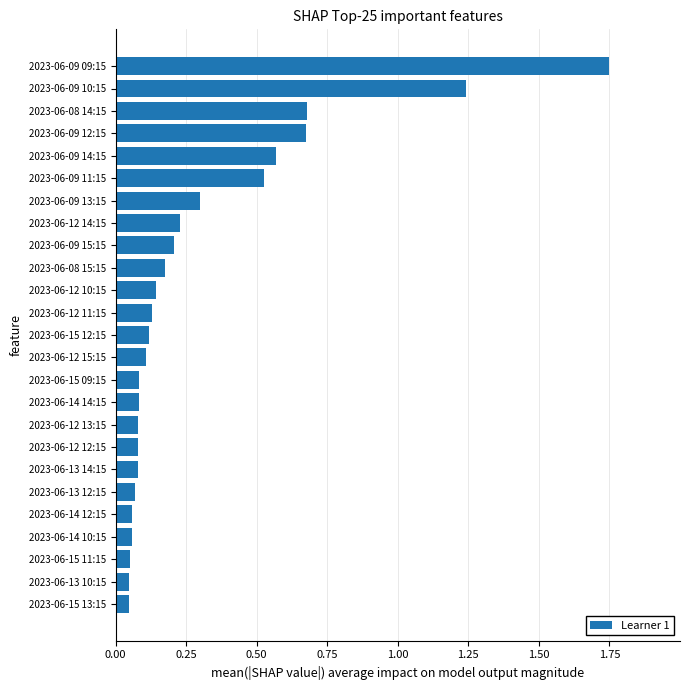

At which category does the chart reach its peak across all series?

2023-06-09 09:15